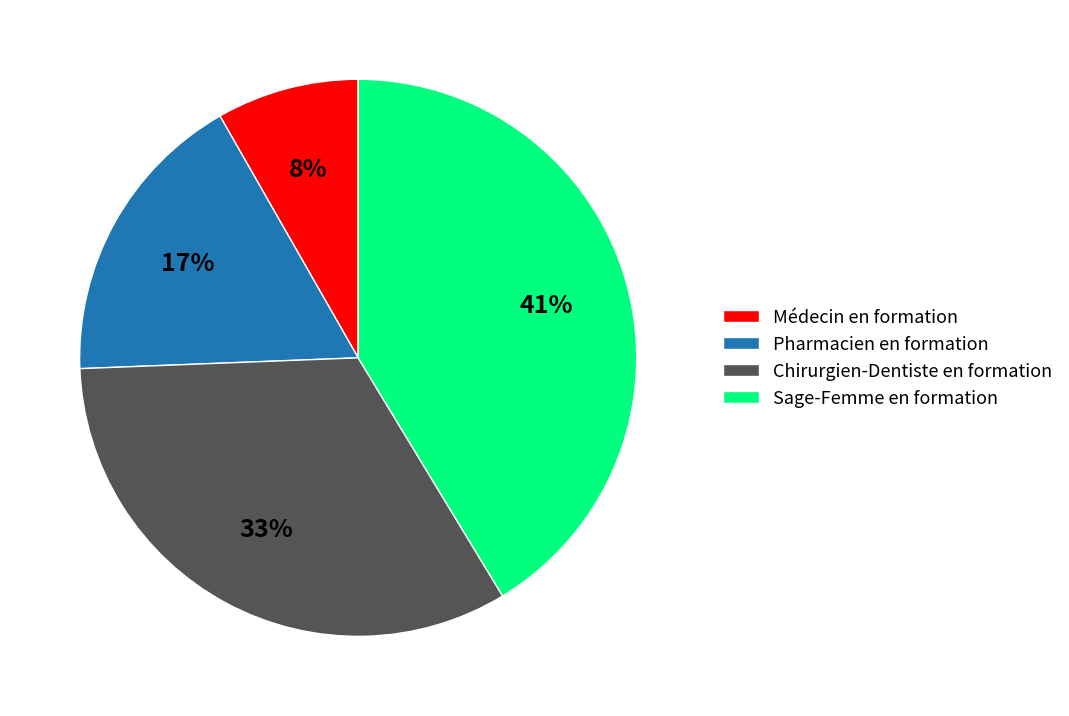

Which slice is the smallest?

Médecin en formation